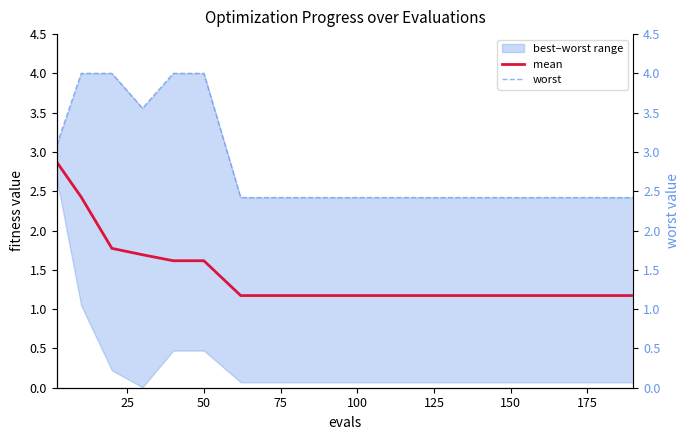

The mean series shows 1.2 at 100. True or false?

True